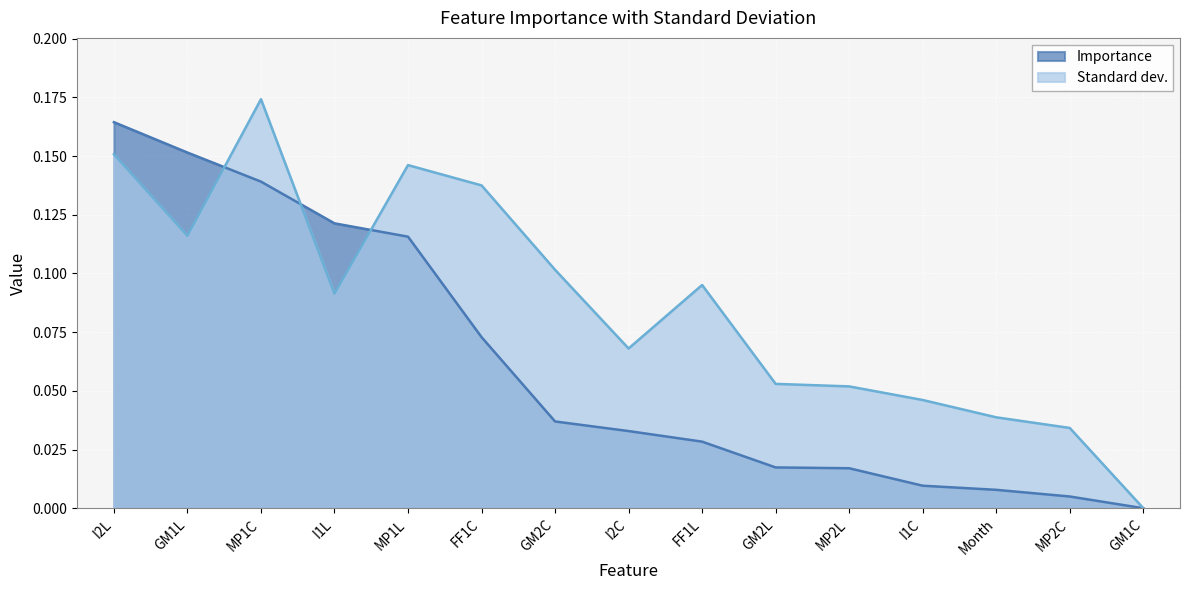

What is the maximum value shown in the chart?

0.2